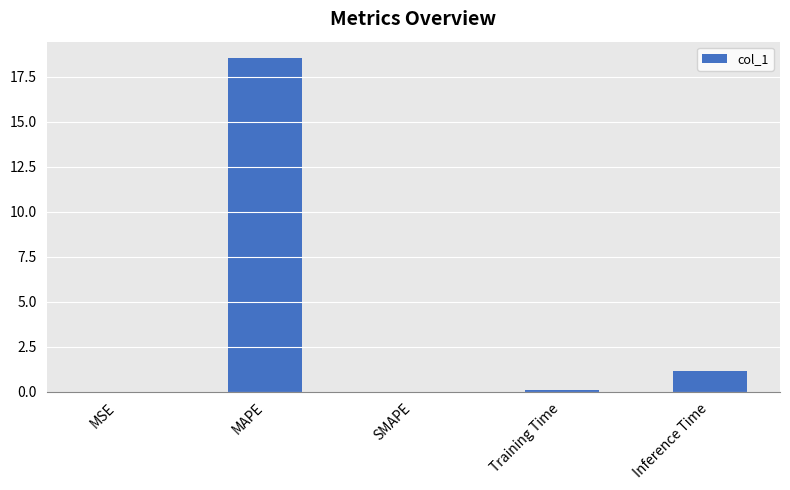

Which has a higher value, Inference Time or MAPE?

MAPE